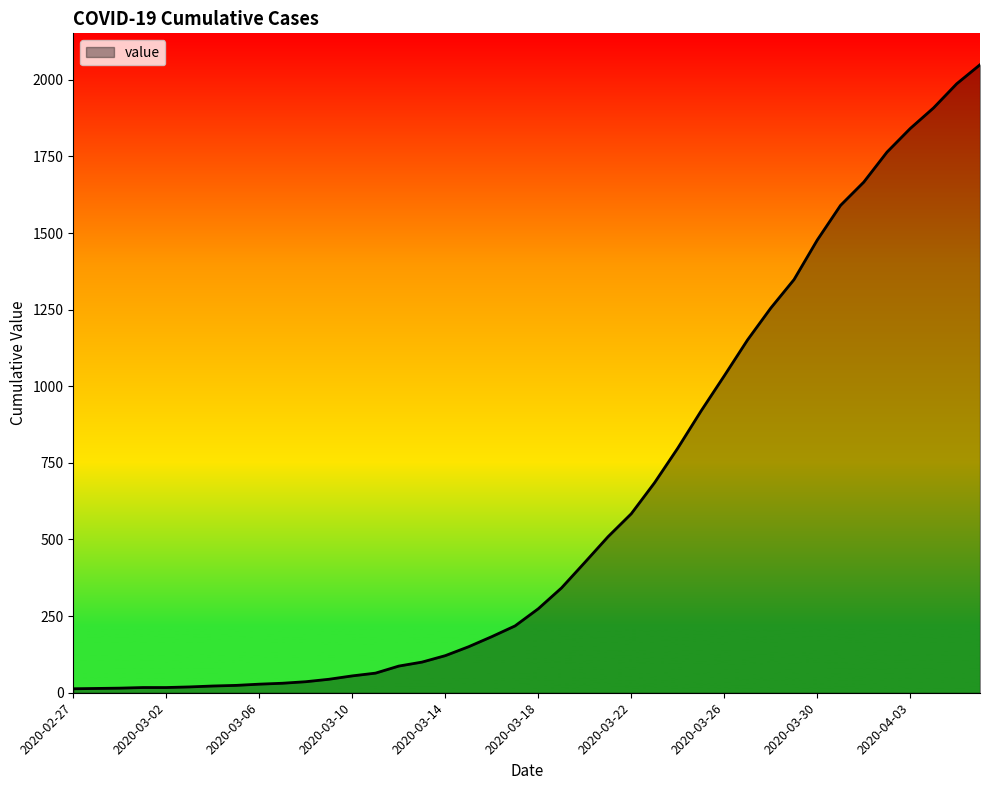

What is the greatest value displayed?

2049